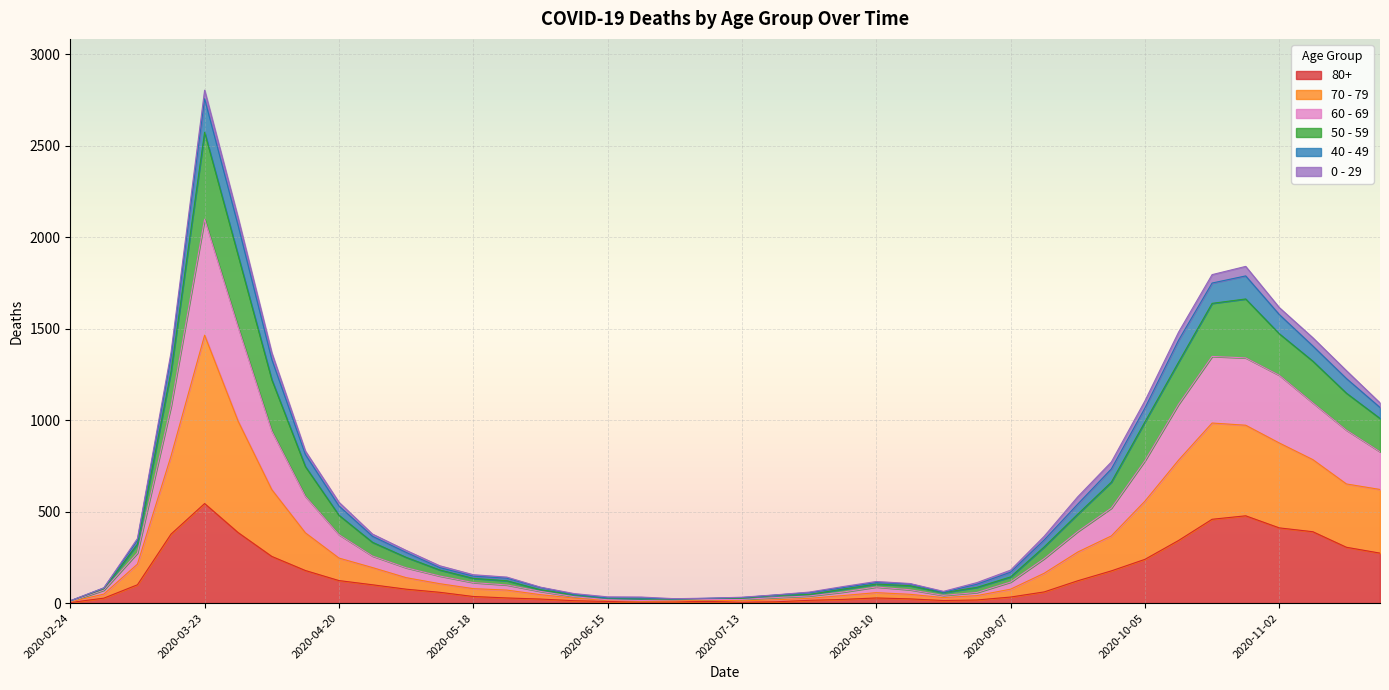

How many values in the 80+ series exceed 61?

19